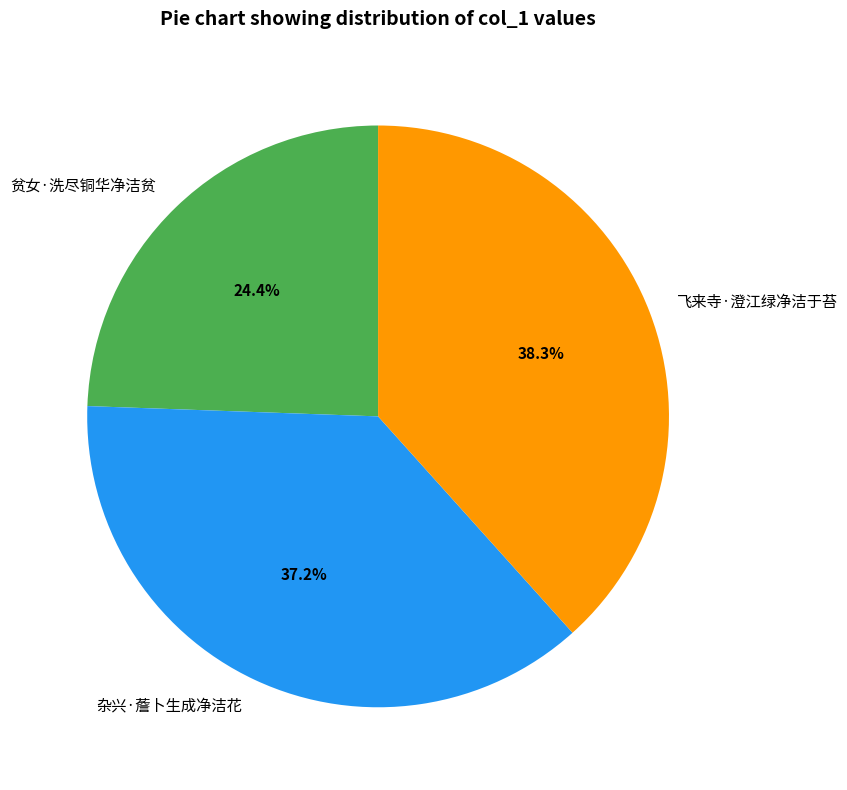

Do 贫女·洗尽铜华净洁贫 and 飞来寺·澄江绿净洁于苔 together represent more than half of the pie?

Yes